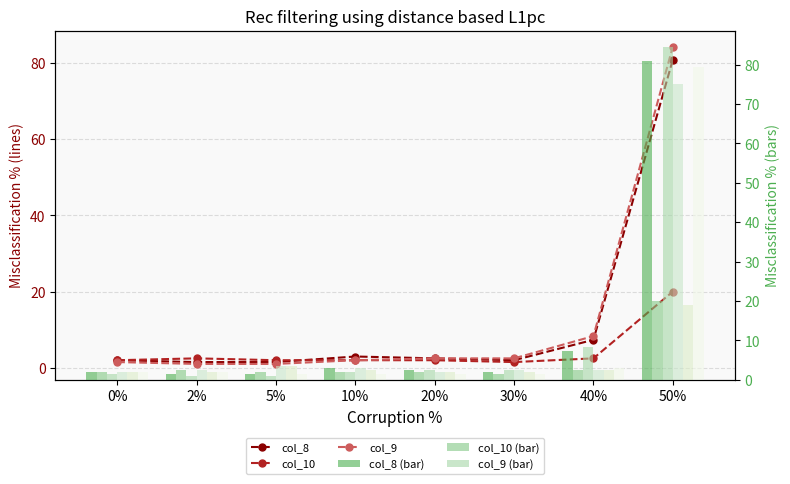

What is the sum of all col_9 values?

102.9